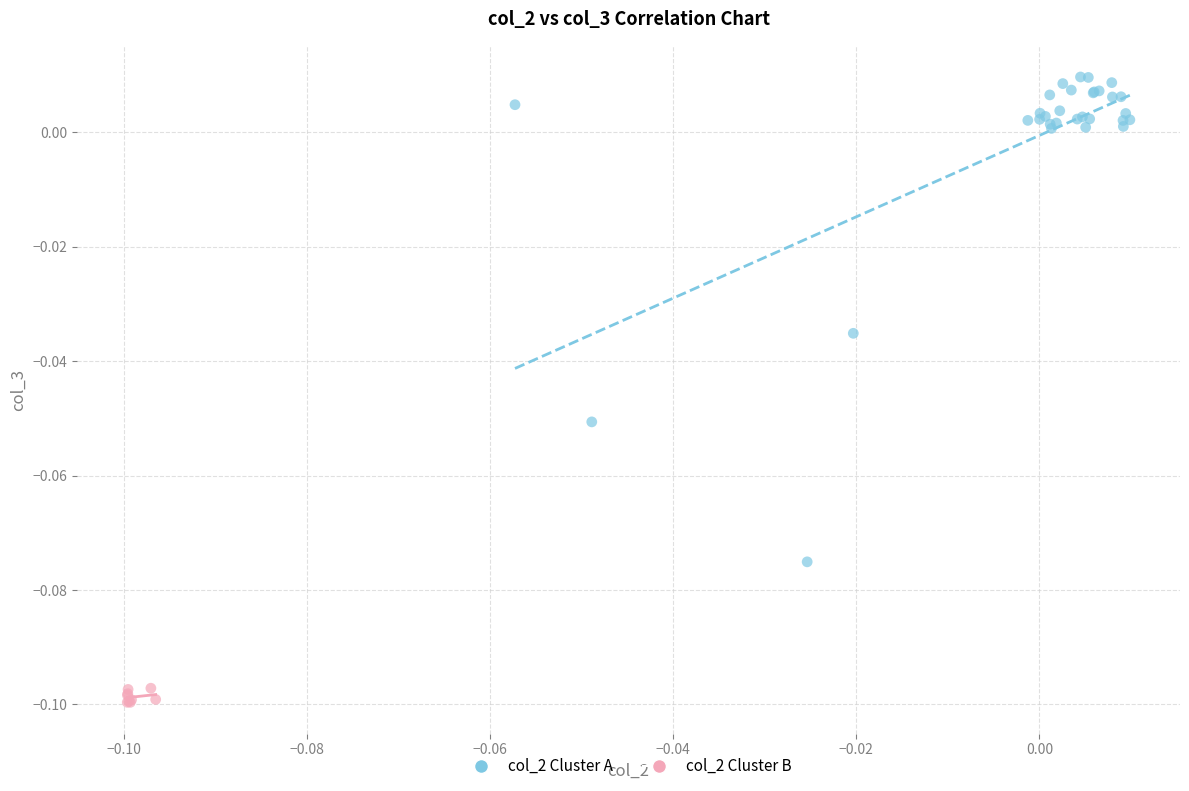

Which series reaches the maximum Y coordinate?

col_2 Cluster A